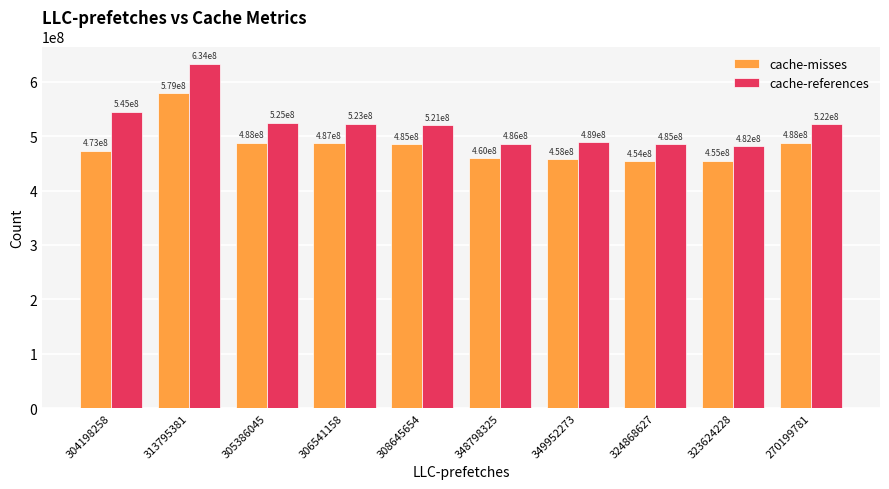

At how many categories does at least one series exceed 525790440?

2